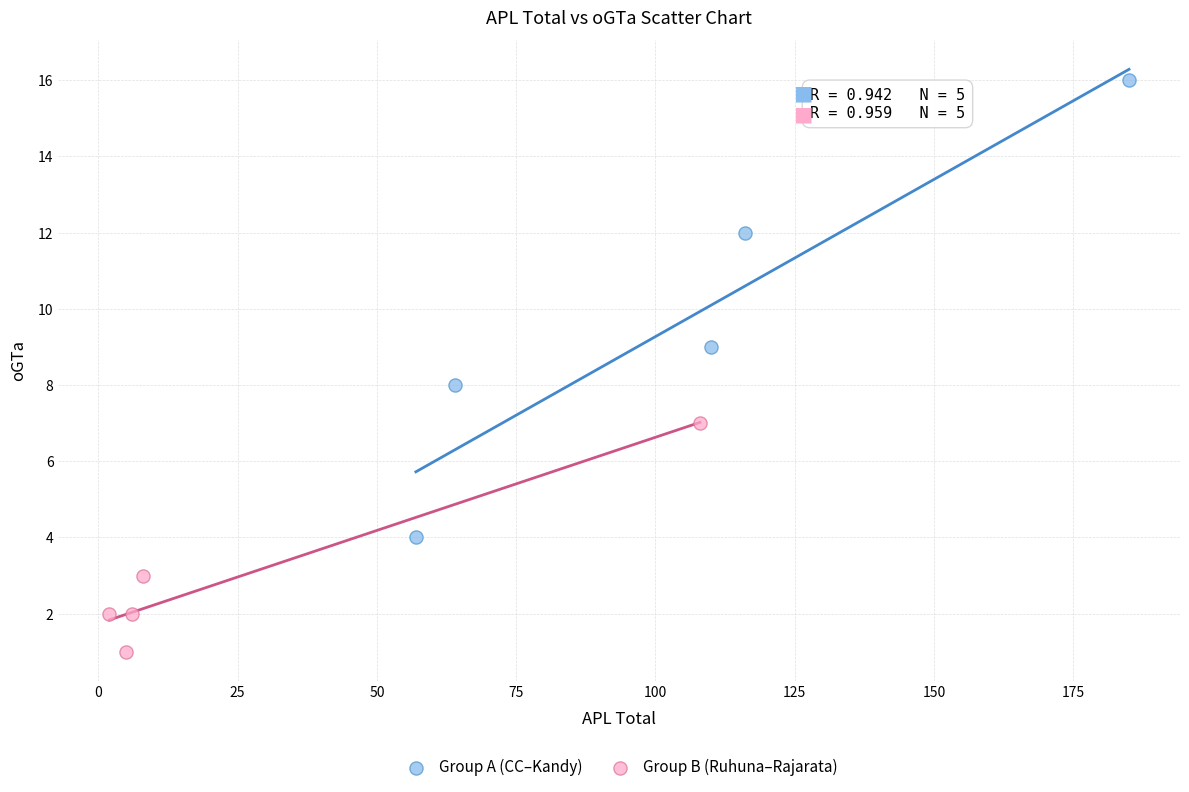

Which series contains the lowest Y value?

Group B (Ruhuna–Rajarata)